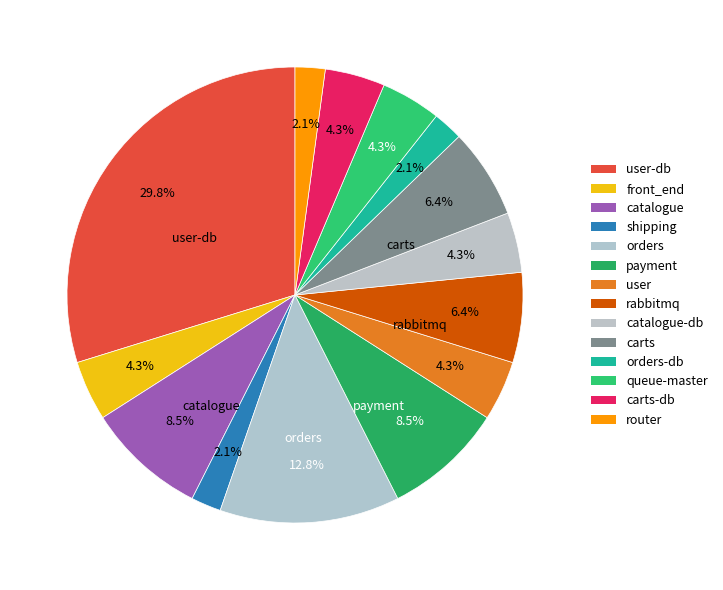

How many slices are in this pie chart?

14